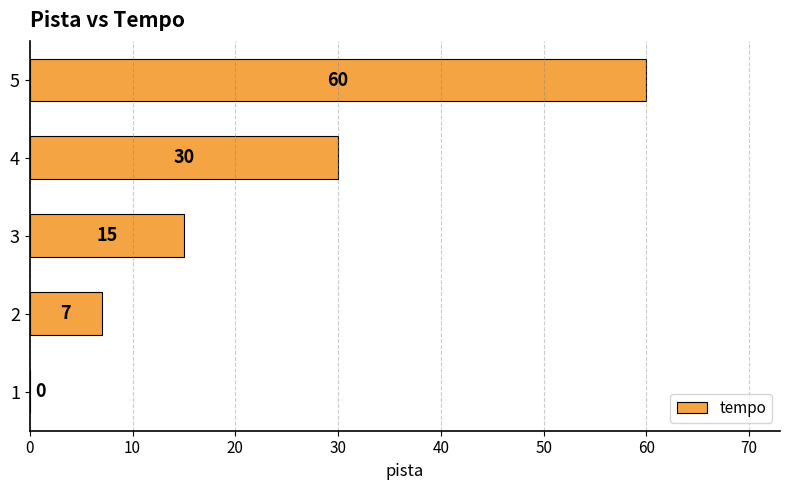

Between 3 and 4, which is larger?

4